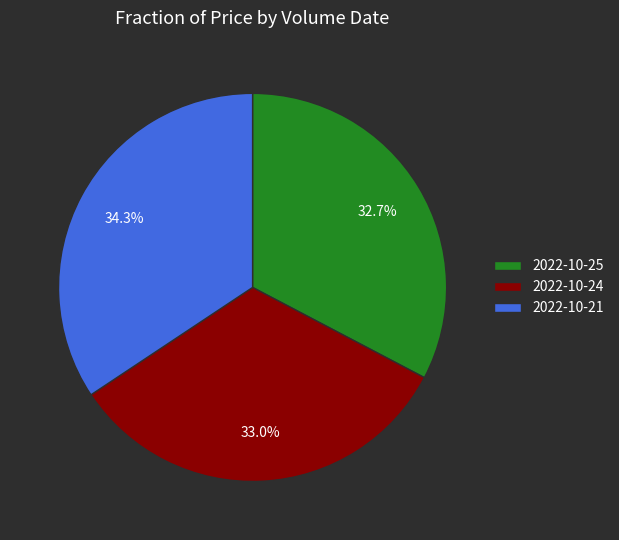

How many segments does this pie chart have?

3